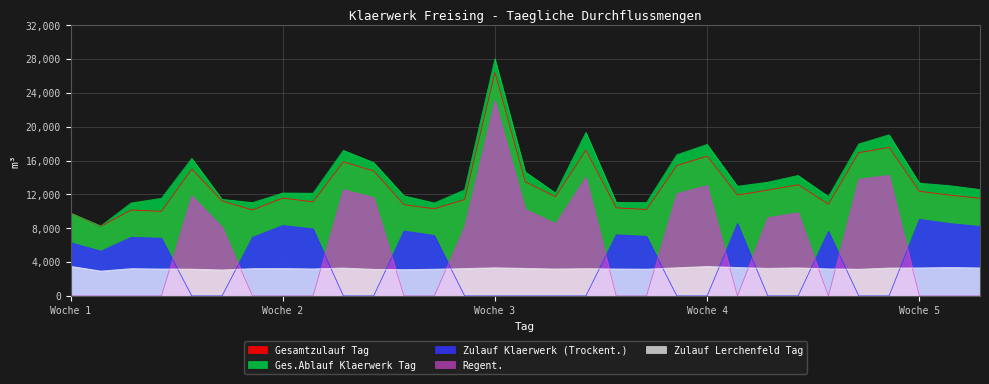

How many lines are shown in the chart?

5